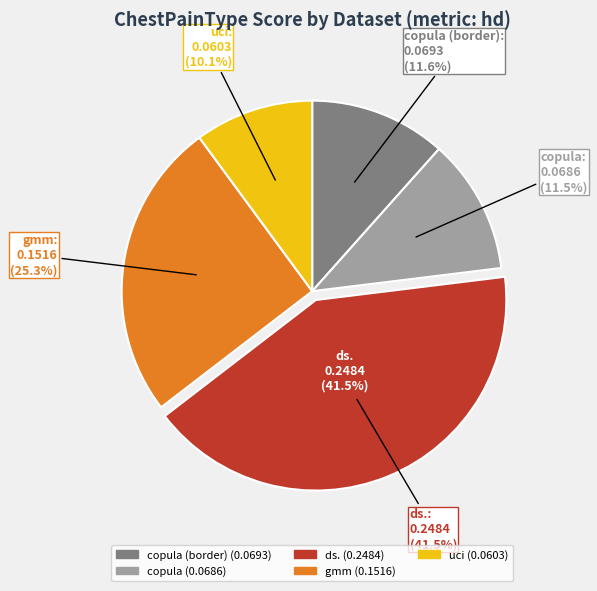

Rank the categories by value from highest to lowest.

ds., gmm, copula (border), copula, uci